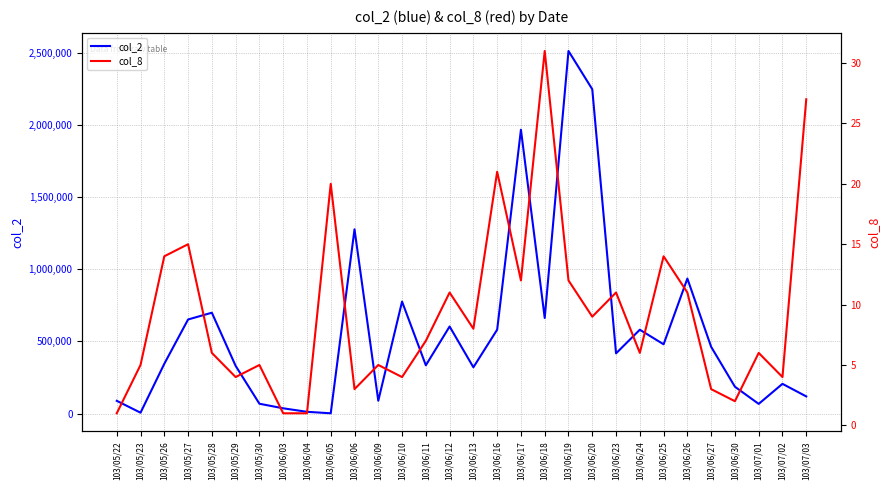

How many lines are shown in the chart?

2